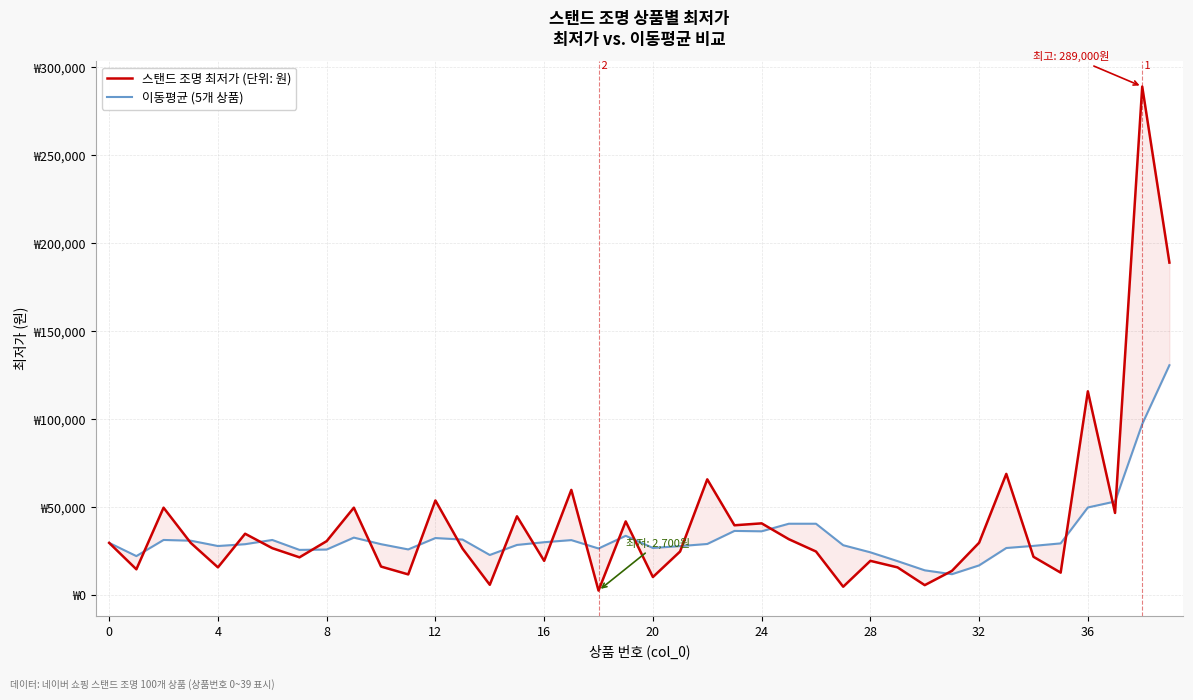

Reading right to left, what are all the values shown in this chart?

스탠드 조명 최저가 (단위: 원): 189000.0	289000.0	46800.0	115900.0	12900.0	21900.0	69000.0	29900.0	13900.0	5800.0	15890.0	19600.0	4900.0	24900.0	31900.0	40900.0	39800.0	65900.0	24900.0	10400.0	42000.0	2700.0	59900.0	19600.0	44900.0	6000.0	26500.0	53900.0	11900.0	16350.0	49800.0	30800.0	21600.0	26800.0	35000.0	15900.0	29800.0	49800.0	14800.0	29800.0
이동평균 (5개 상품): 130720.0	97300.0	53300.0	49920.0	29520.0	28100.0	26898.0	17018.0	12018.0	14218.0	19438.0	24440.0	28480.0	40680.0	40680.0	36380.0	36600.0	29180.0	27980.0	26920.0	33820.0	26620.0	31380.0	30180.0	28640.0	22930.0	31690.0	32550.0	26090.0	29070.0	32800.0	26020.0	25820.0	31460.0	29060.0	28020.0	31050.0	31466.7	22300.0	29800.0